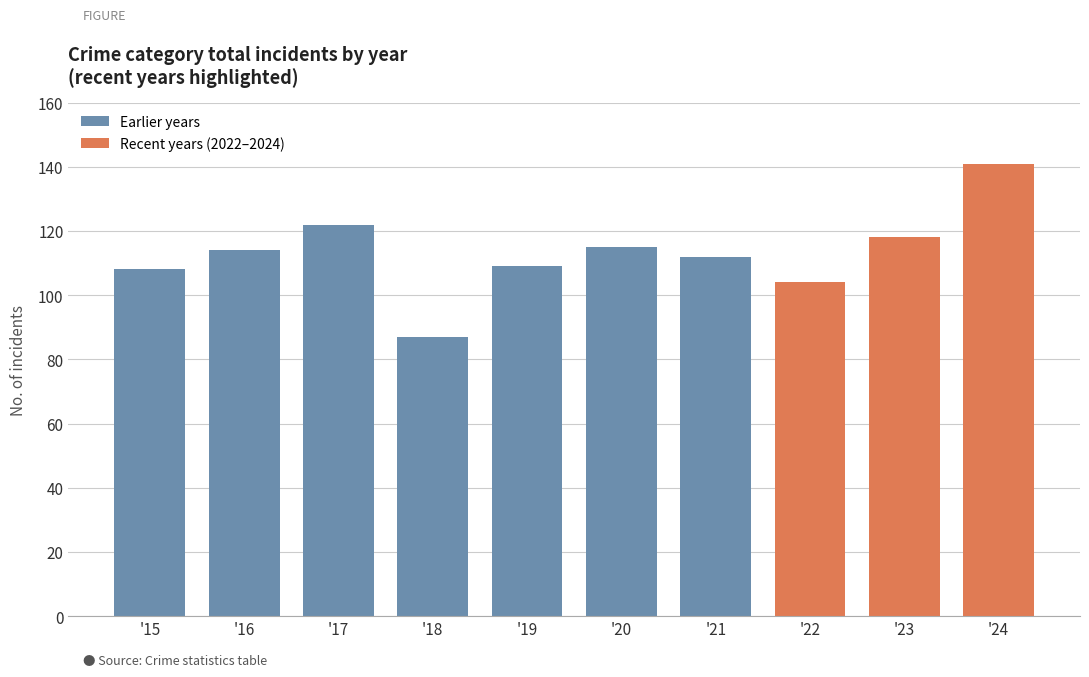

How many series are shown in this chart?

1